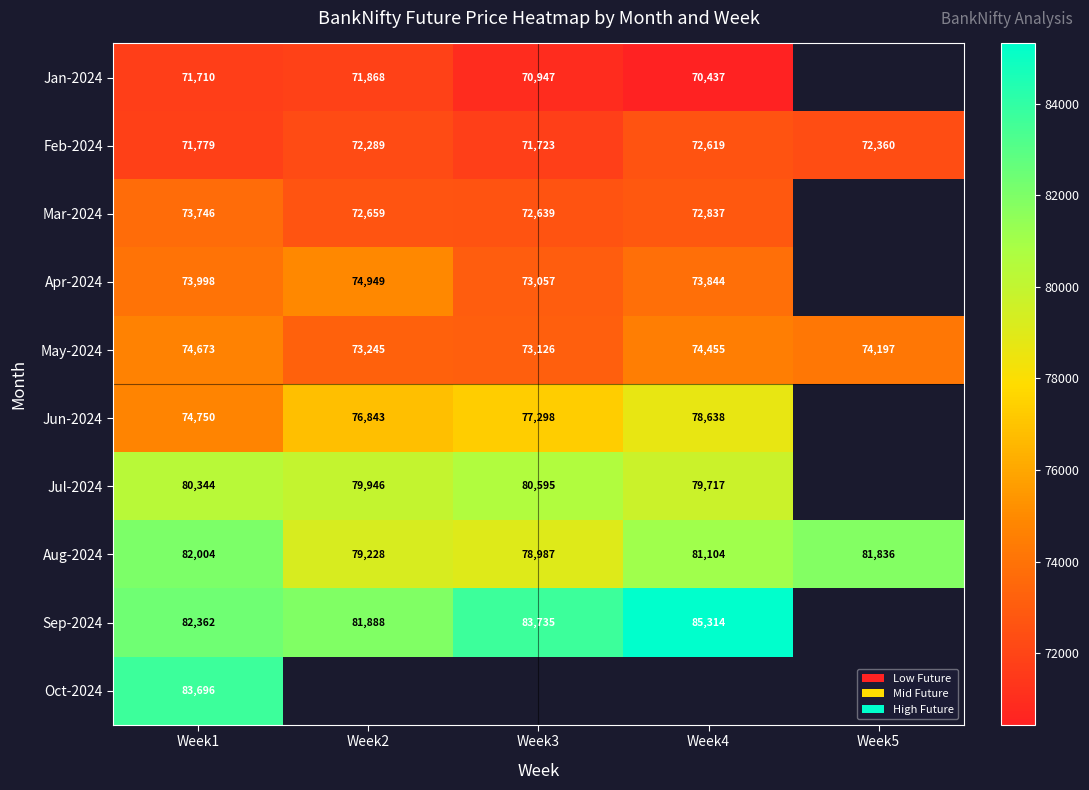

What is the maximum value shown in the chart?

85314.4